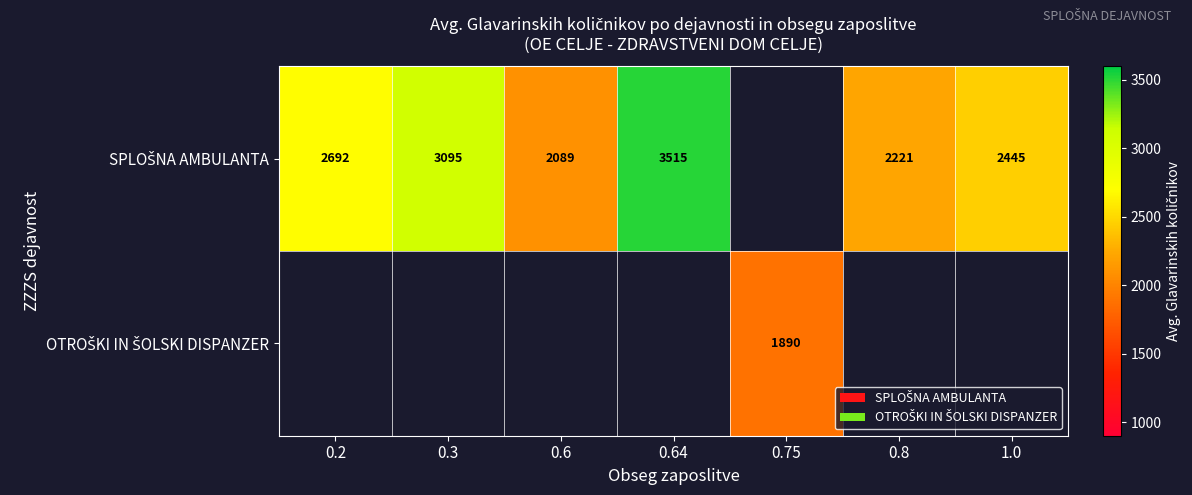

Which series has the largest range (max minus min)?

SPLOŠNA AMBULANTA